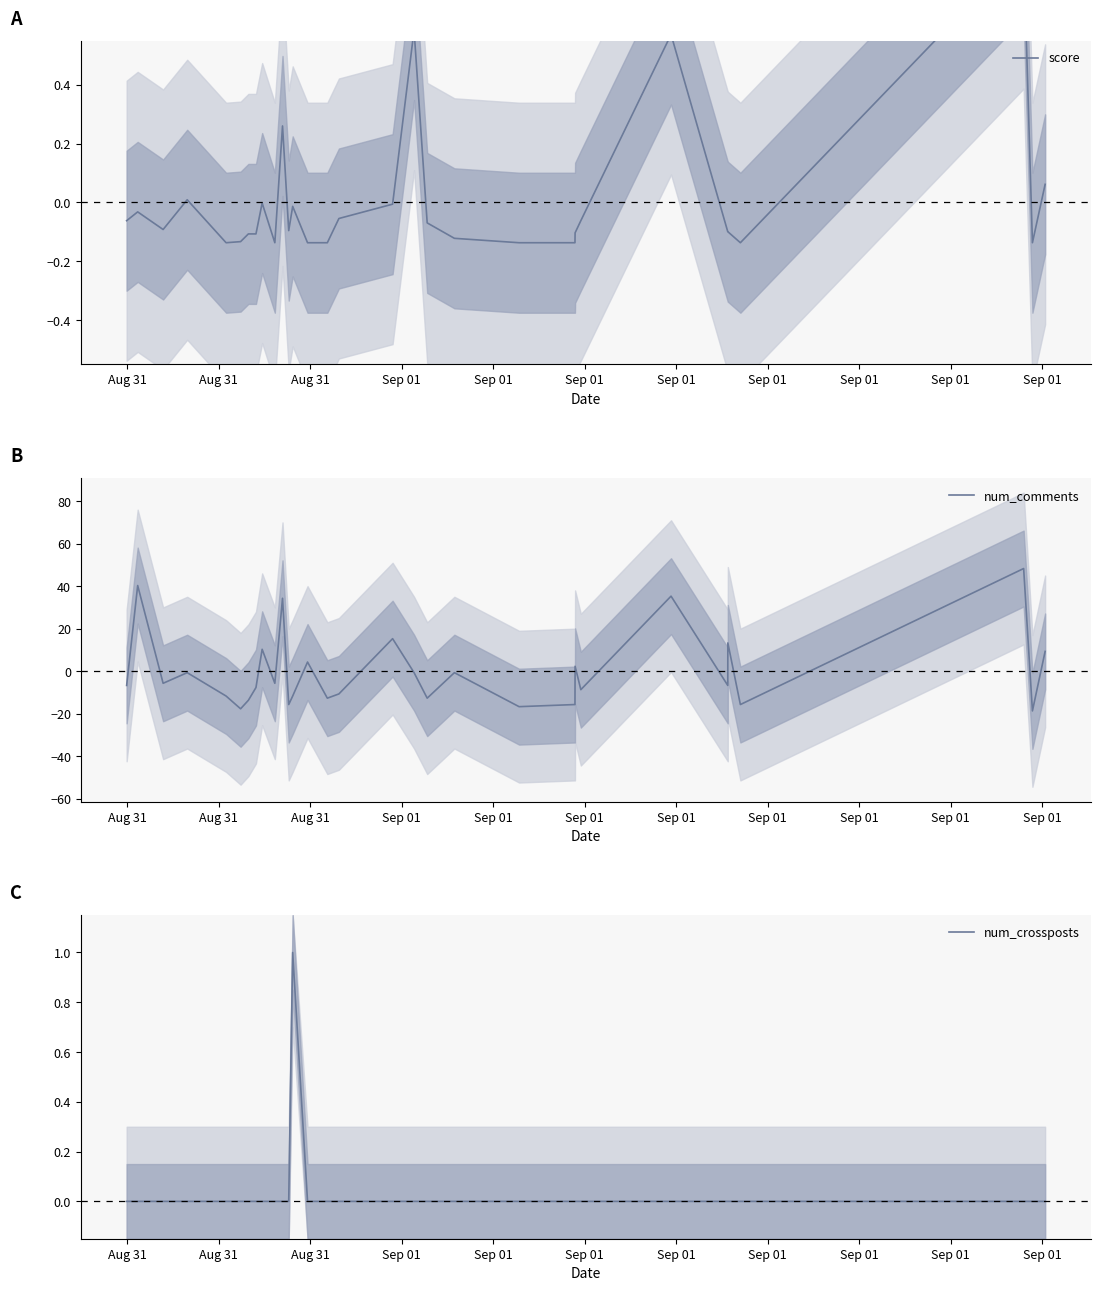

What is the highest value of the num_comments series?

48.4